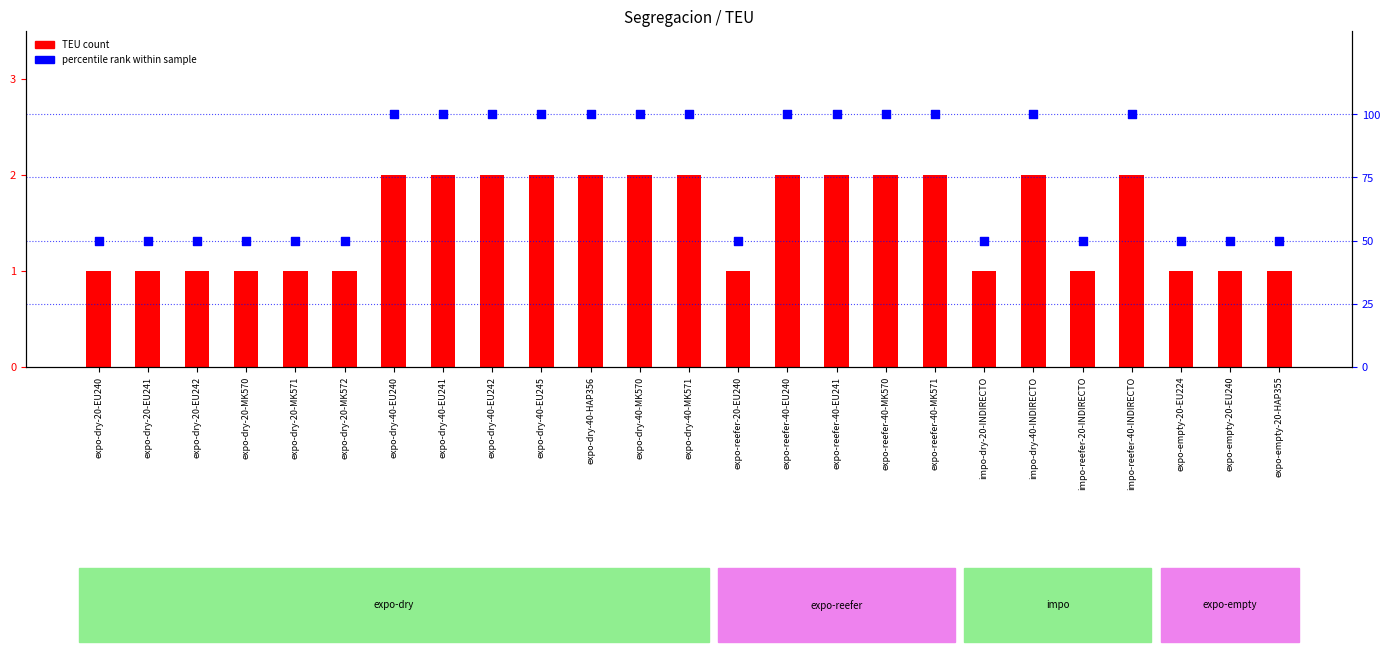

Is the value of TEU at expo-dry-20-EU241 greater than the value of percentile rank at expo-dry-20-MK570?

No